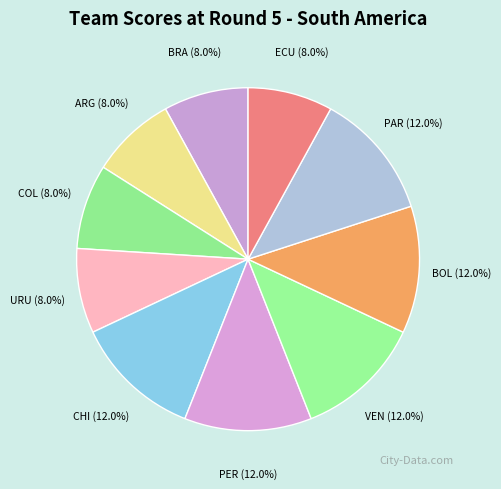

The PER slice represents 12% of the pie. True or false?

True